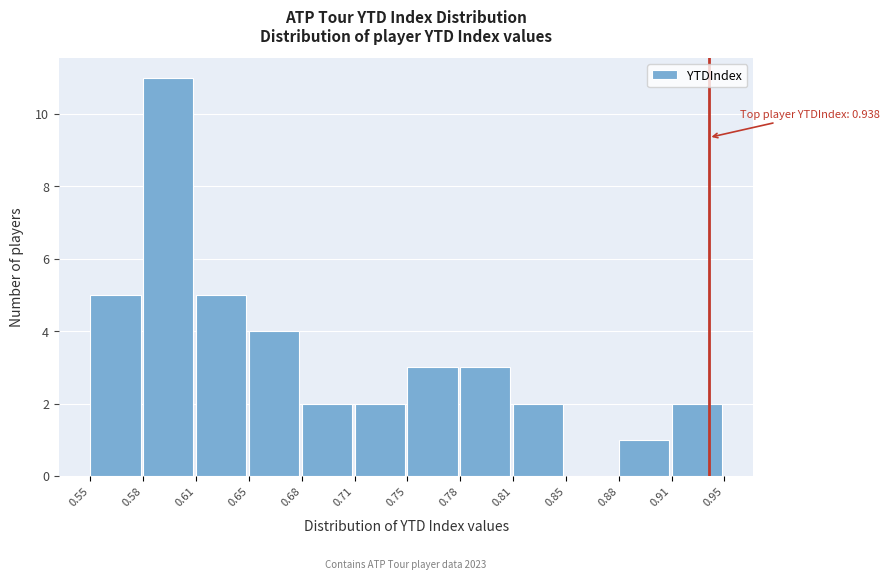

Reading left to right, what are all the values shown in this chart?

0.55=5	0.58=11	0.61=5	0.65=4	0.68=2	0.71=2	0.75=3	0.78=3	0.81=2	0.85=0	0.88=1	0.91=2